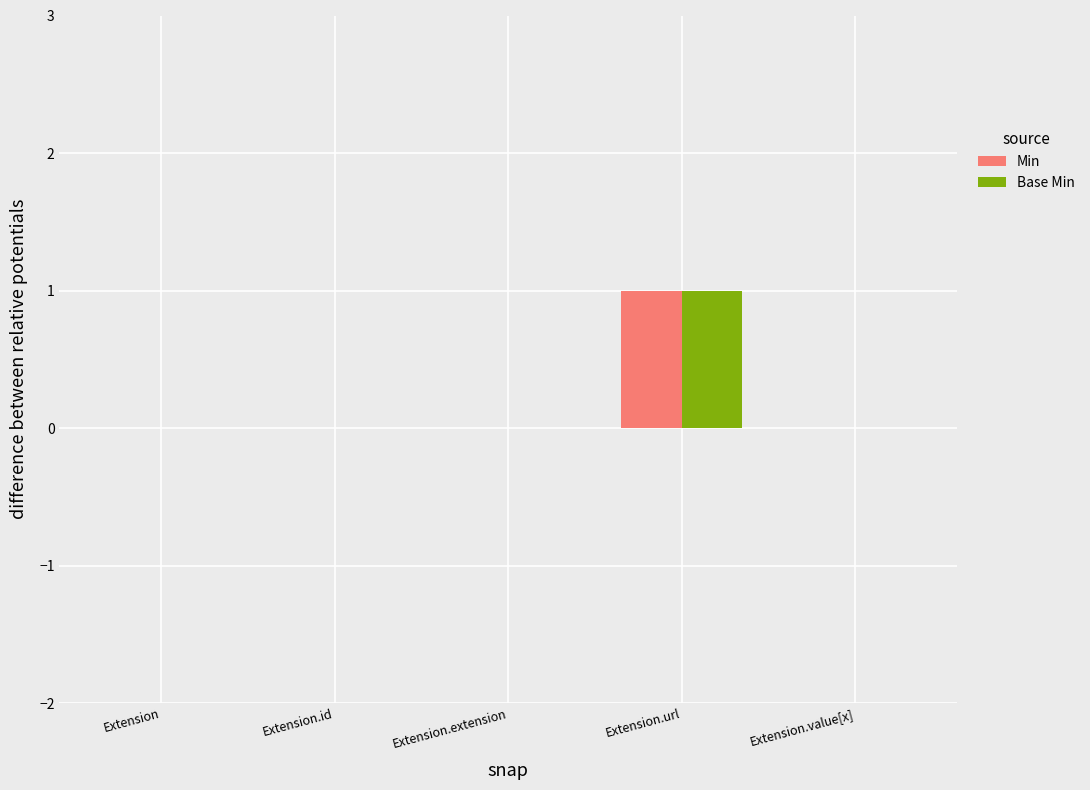

Are the bars grouped side by side (vs. stacked)?

Yes